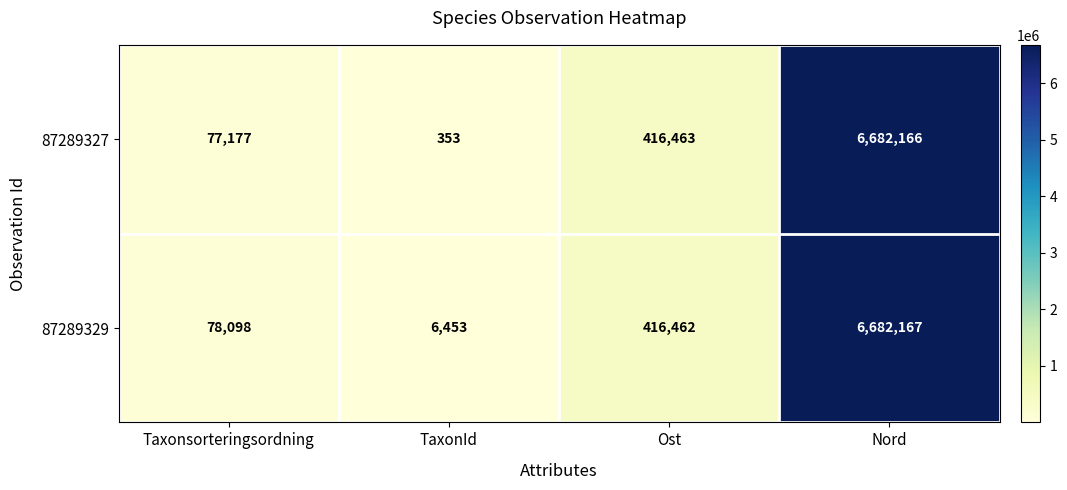

At which category is the sum across all series the highest?

Nord